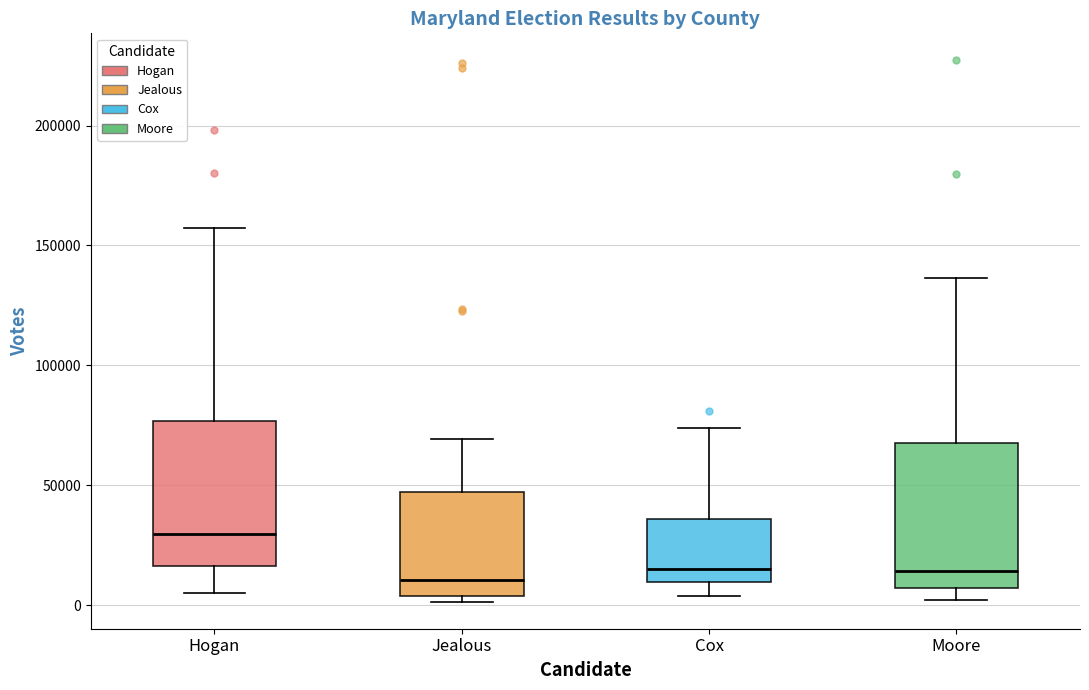

Where does the upper whisker of the box for Cox end on the y-axis? The values are not printed on the chart, so give them approximately, as read against the axis.

75000